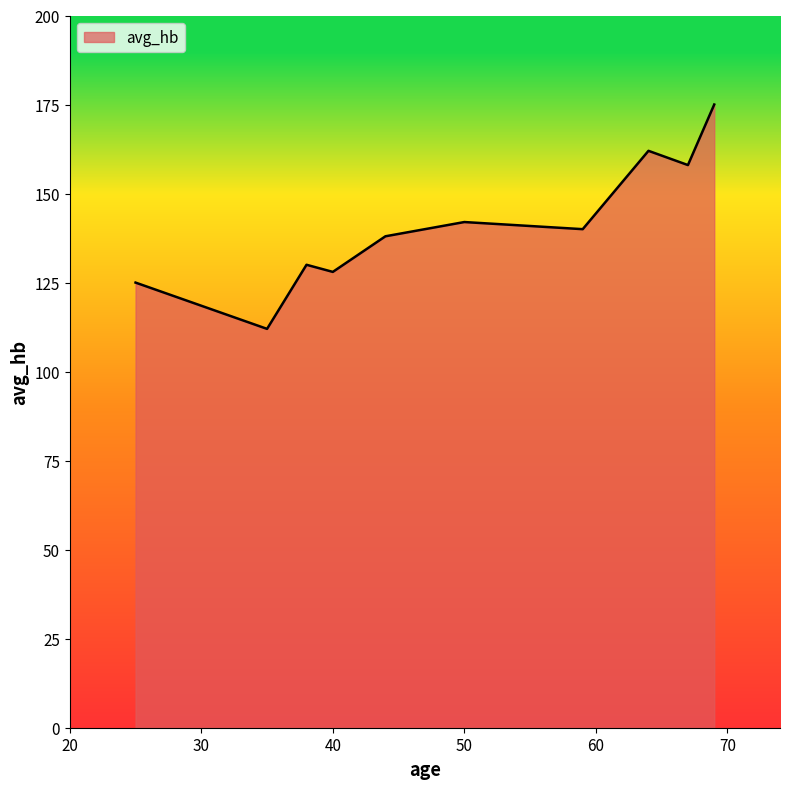

What is the difference between the maximum and minimum values?

63